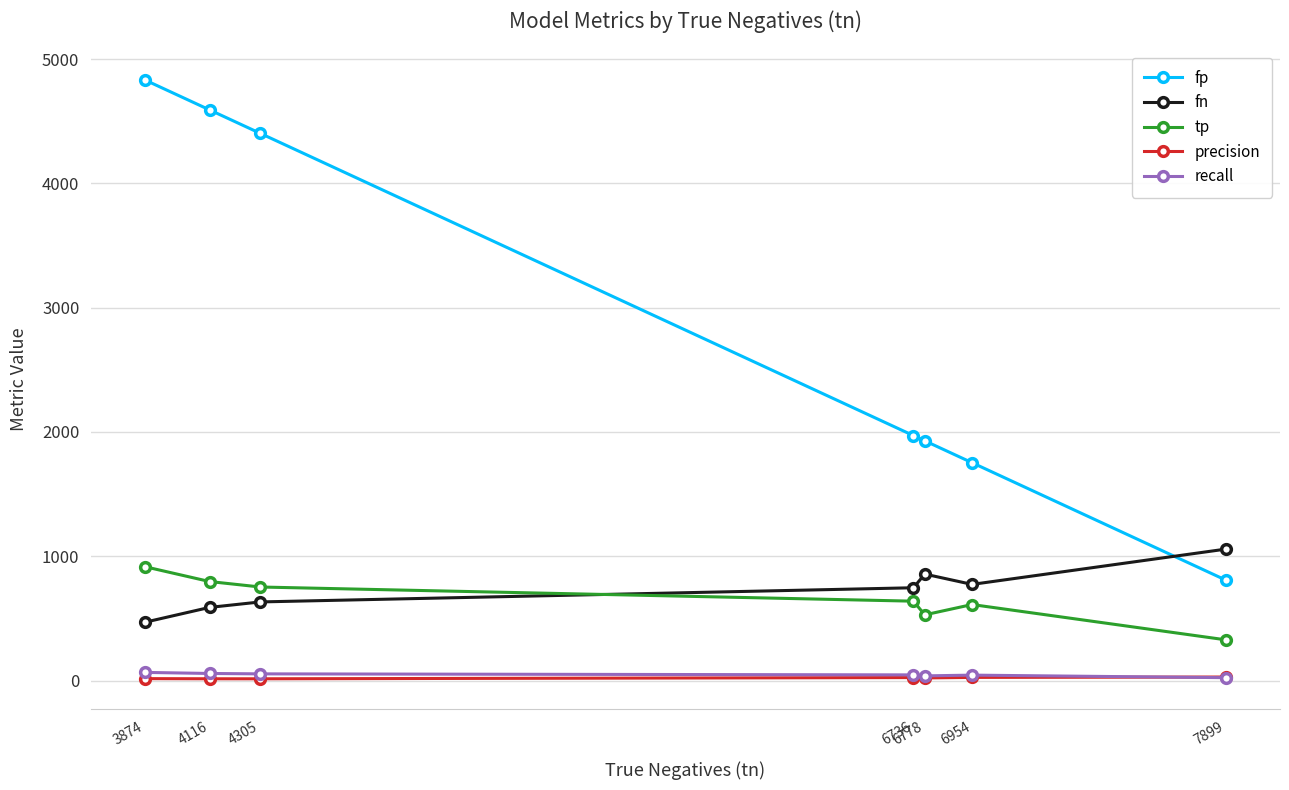

The tp series shows 529.0 at 6778. True or false?

True